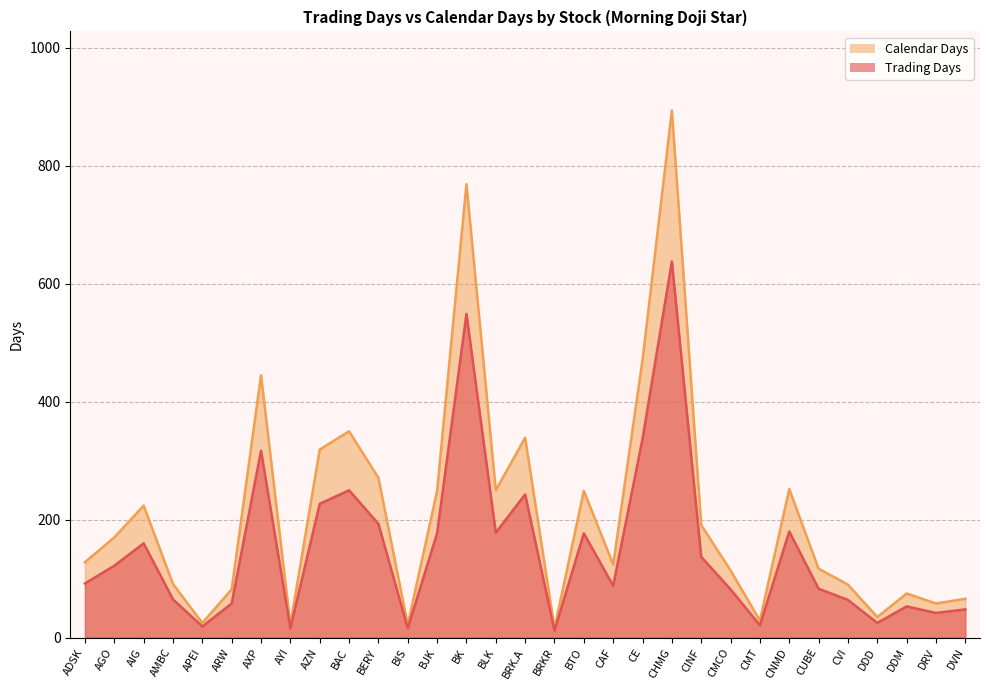

True or false: Calendar Days and Trading Days cross at least once.

False